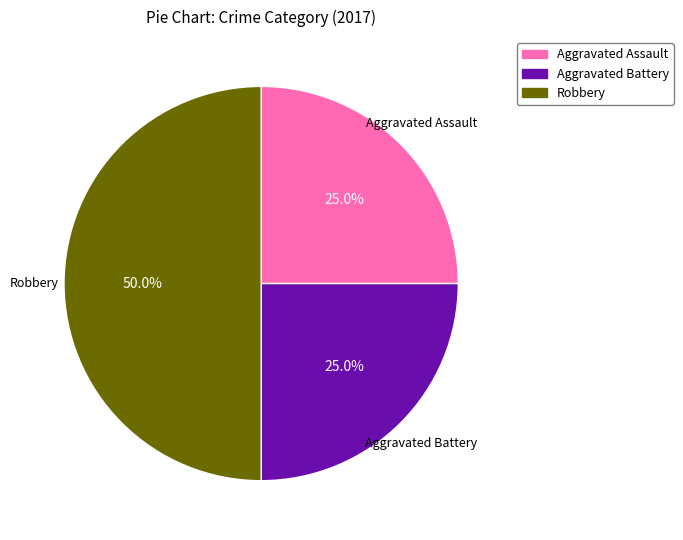

Approximately how many times larger is the value at Aggravated Assault compared to Robbery?

0.5